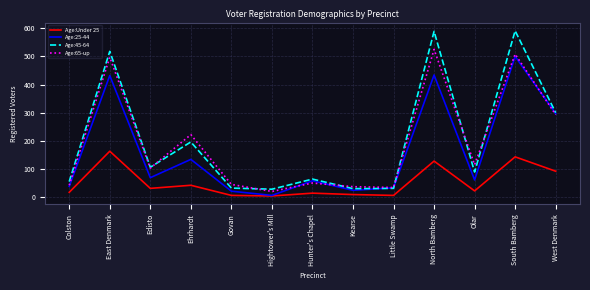

True or false: Age:45-64 and Age:Under 25 cross at least once.

False